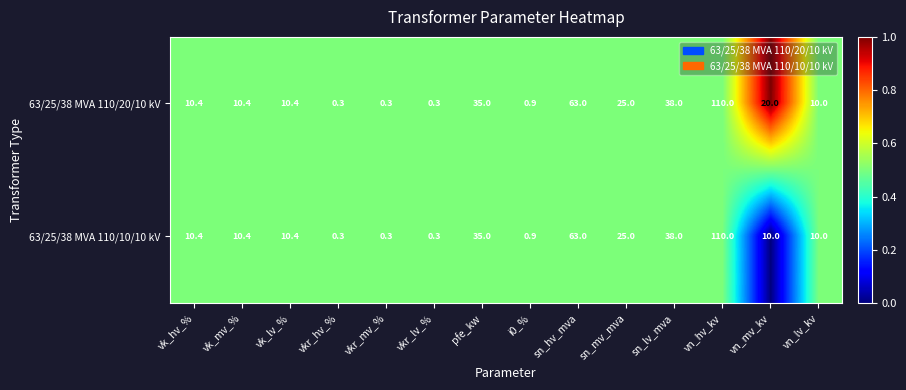

How many distinct data groups are displayed?

2